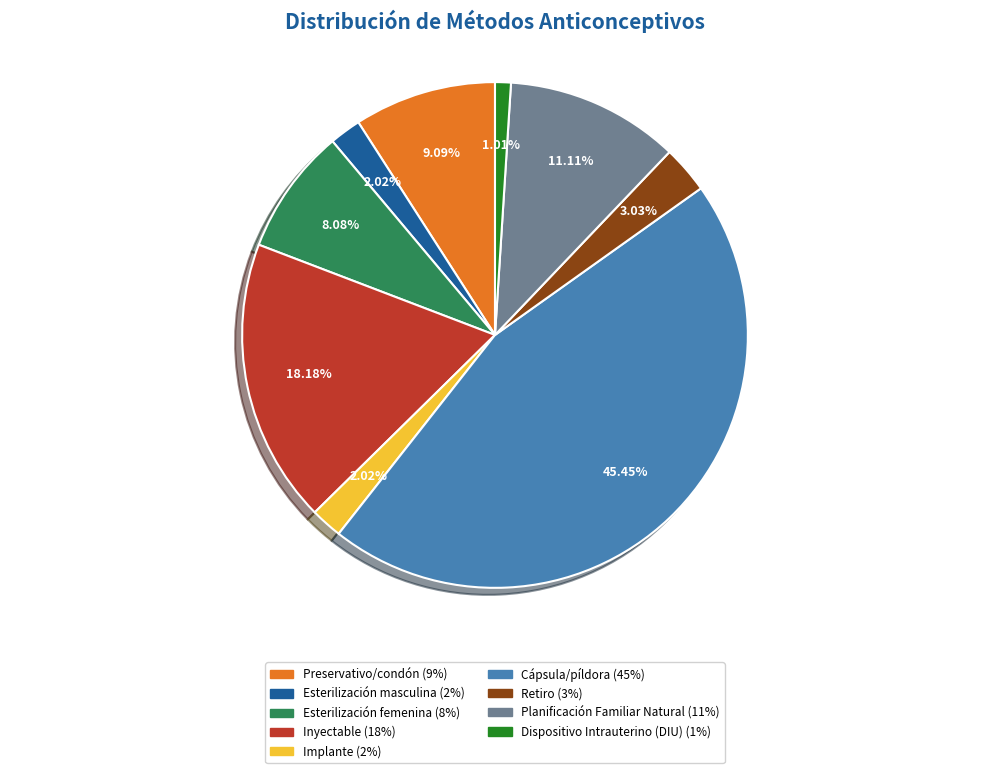

The Inyectable slice represents 6% of the pie. True or false?

False